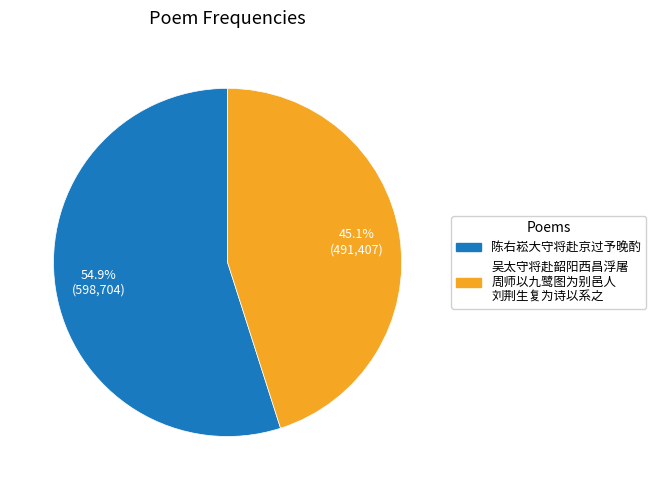

Does any single category account for the majority?

Yes